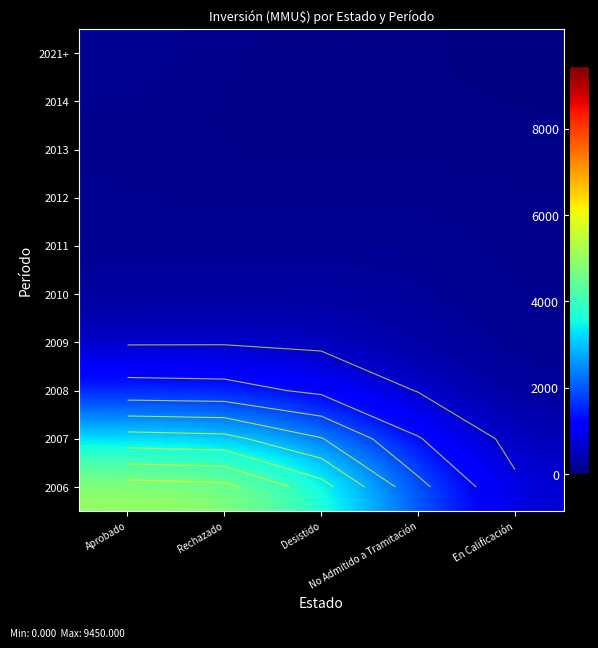

List the series in order of their peak value, highest first.

2006, 2007, 2008, 2009, 2010, 2011, 2021+, 2012, 2014, 2013